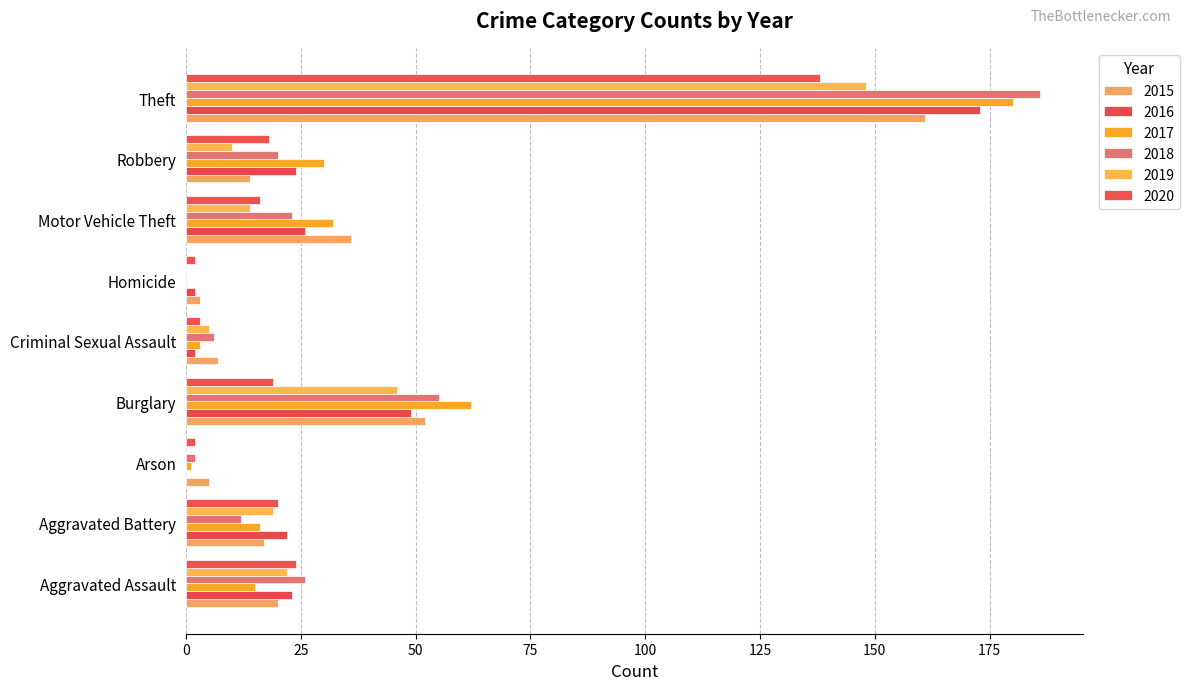

What value does the 2017 series have at Arson?

1